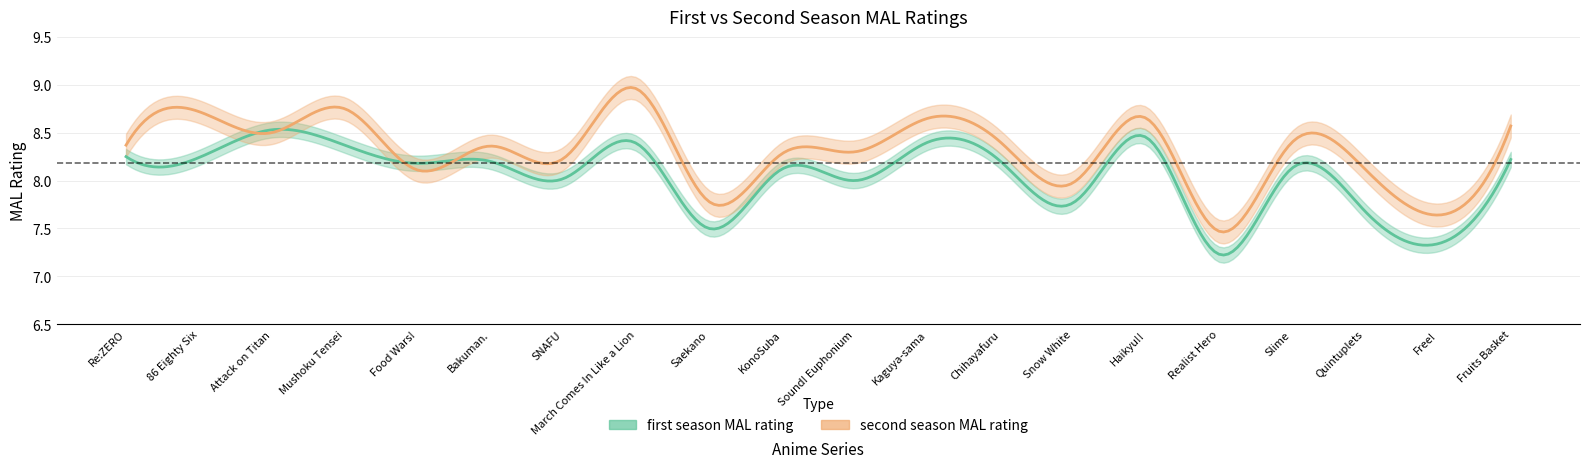

Which series ends up on top after the final intersection of first season MAL rating and second season MAL rating?

second season MAL rating